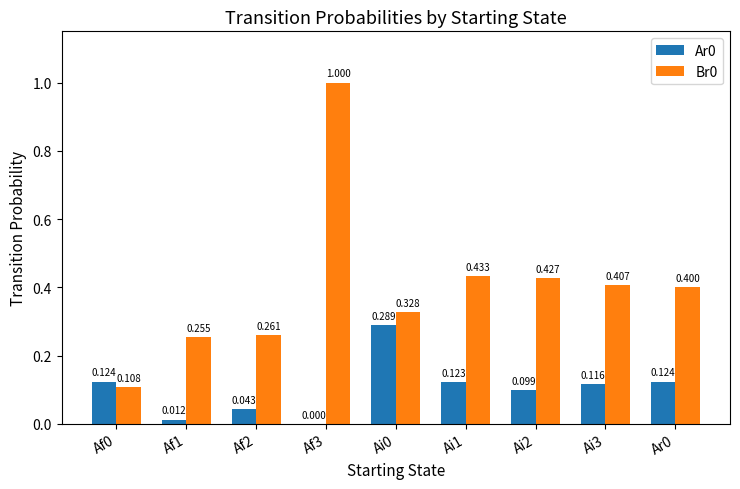

Is the value of Br0 at Af3 greater than the value of Ar0 at Ar0?

Yes